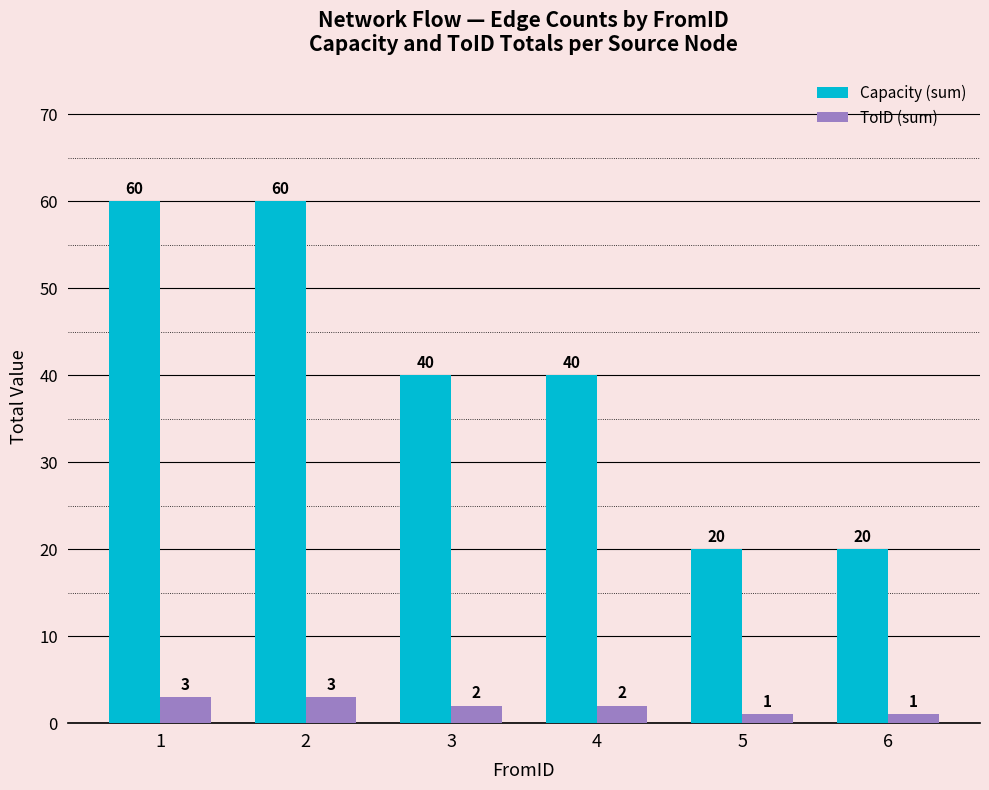

True or false: ToID (sum) has a value of 3 at 1.

True